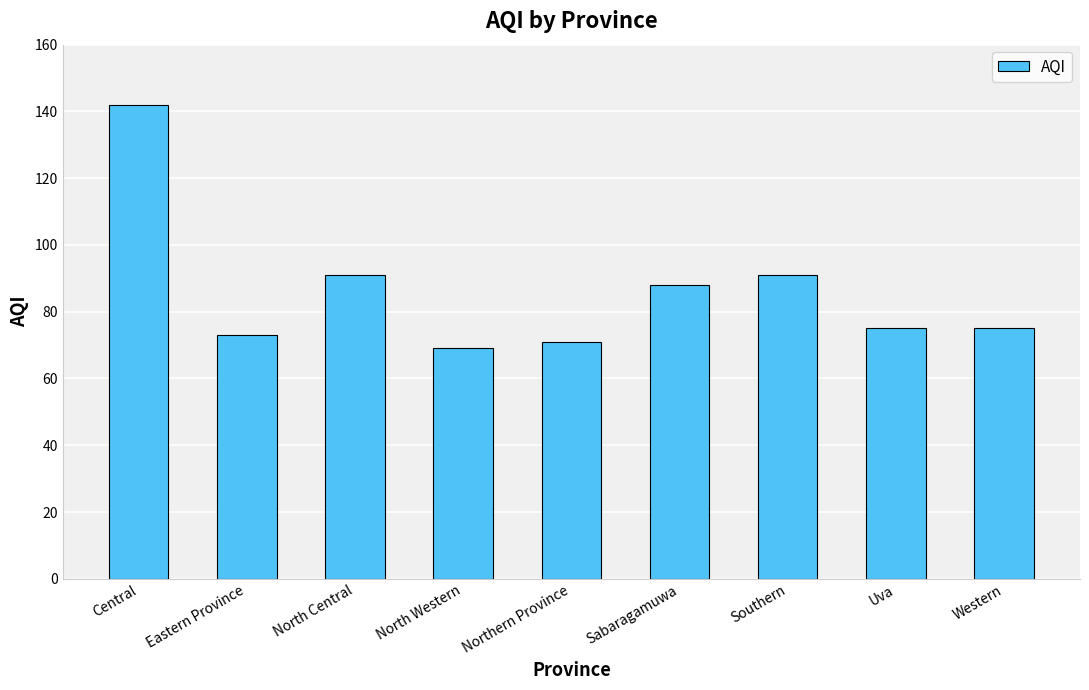

What is the sum of the values at Eastern Province and North Western?

142